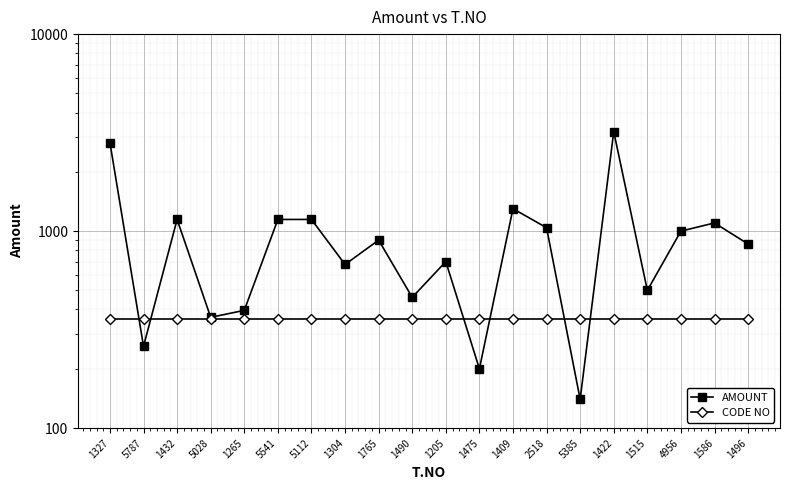

Reading right to left, extract all data points from this chart.

AMOUNT: 1496=860	1586=1100	4956=1000	1515=500	1422=3200	5385=140	2518=1040	1409=1300	1475=200	1205=700	1490=461	1765=900	1304=677	5112=1146	5541=1146	1265=396	5028=365	1432=1146	5787=260	1327=2813
CODE NO: 1496=356	1586=356	4956=356	1515=356	1422=356	5385=356	2518=356	1409=356	1475=356	1205=356	1490=356	1765=356	1304=356	5112=356	5541=356	1265=356	5028=356	1432=356	5787=356	1327=356